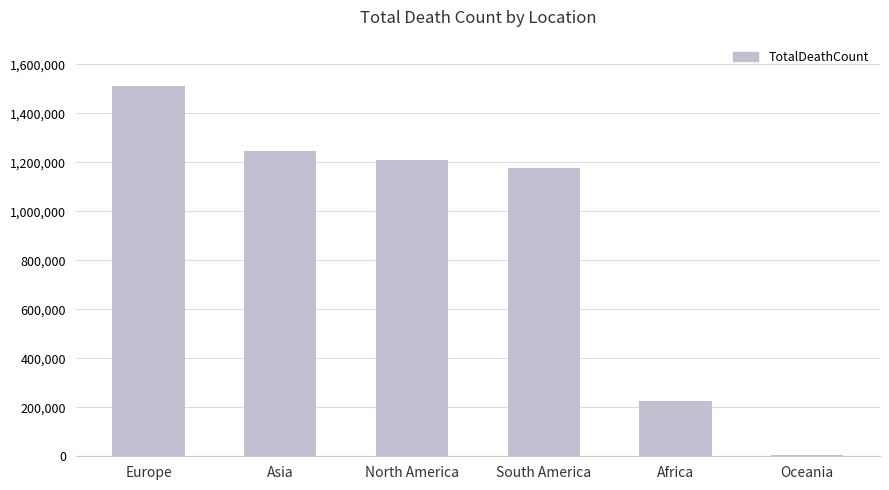

Is it true that the value at Africa is 401826?

False